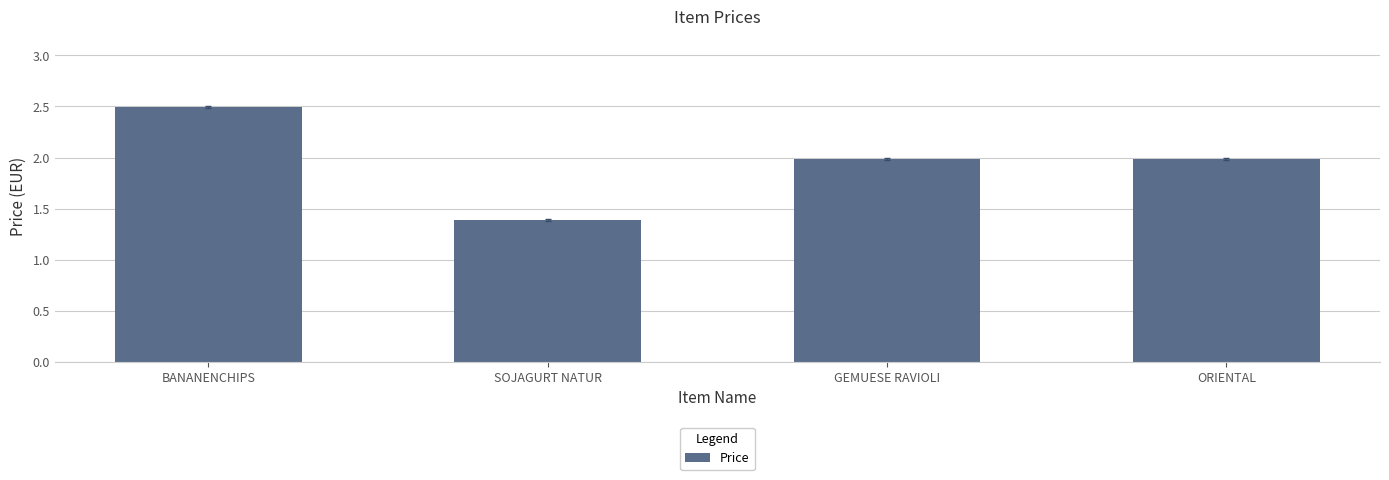

Does the chart contain stacked bars?

No